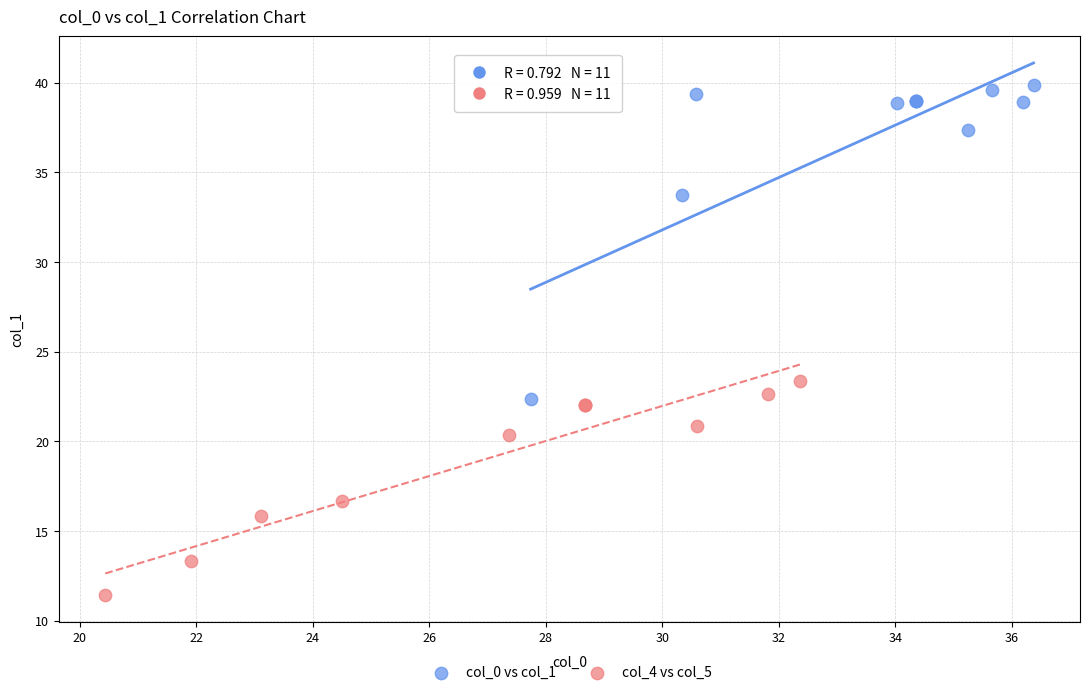

Which series reaches the minimum Y coordinate?

col_4 vs col_5